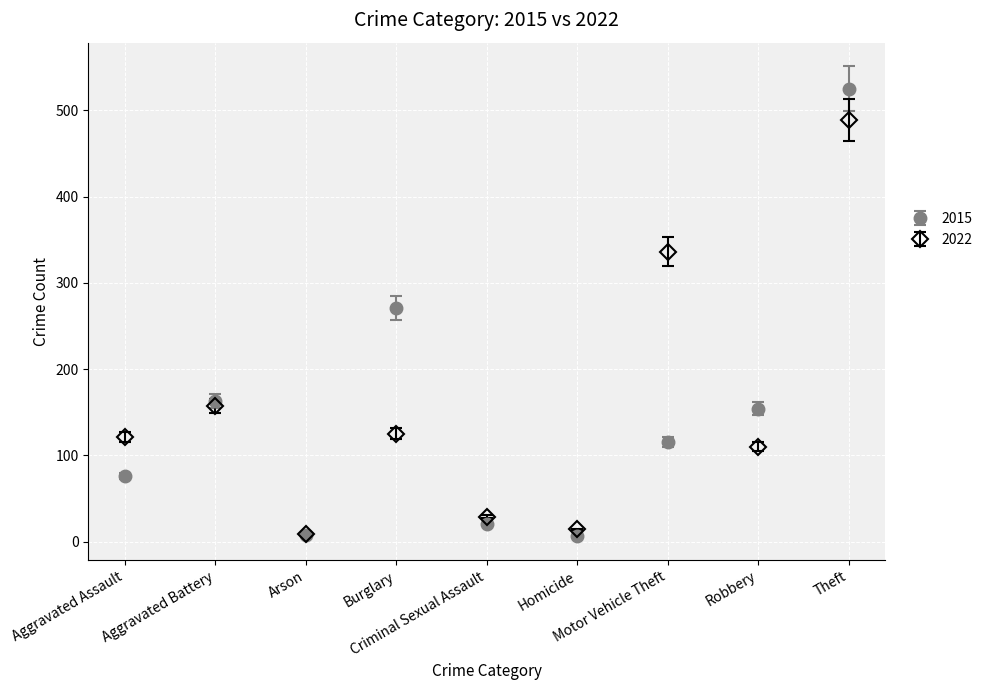

What are all the series names shown in the legend?

2015, 2022